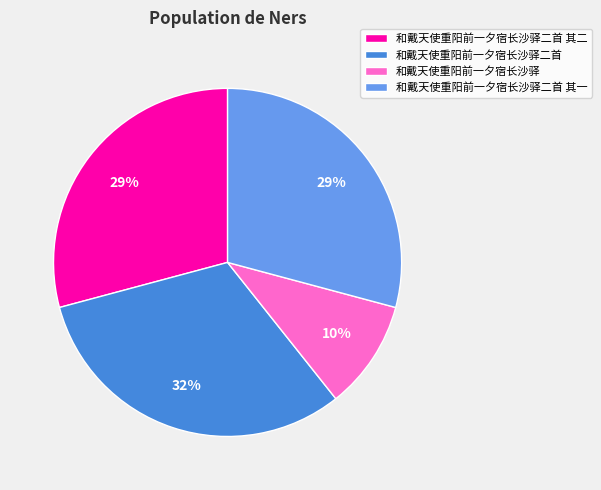

To the nearest percent, what portion does 和戴天使重阳前一夕宿长沙驿 represent?

10%